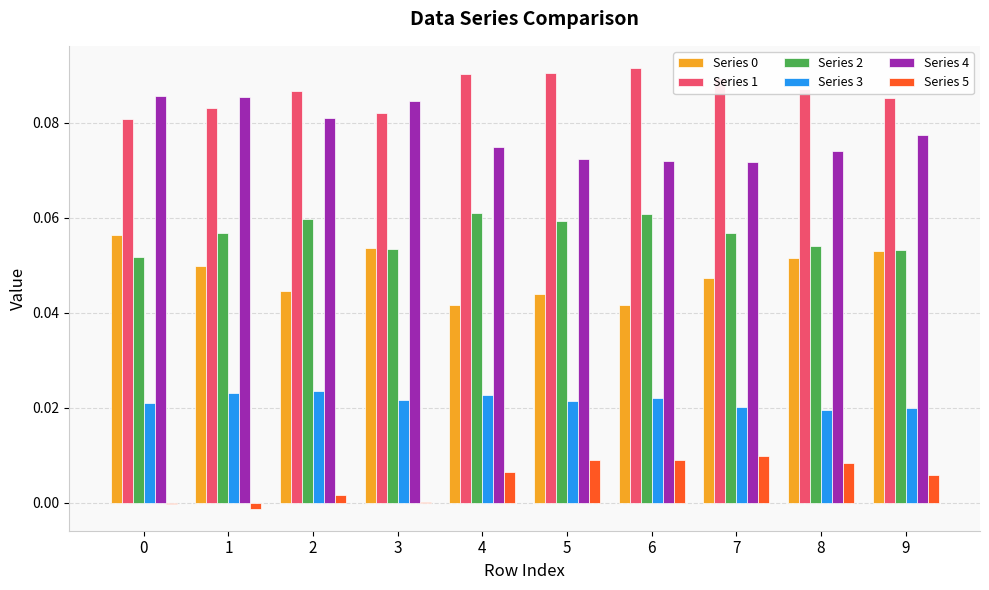

The value of Series 5 at 1 is -0.0. True or false?

True